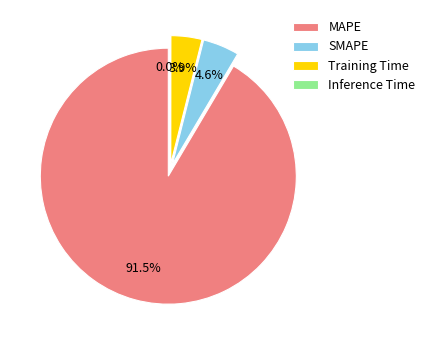

To the nearest percent, what is the average slice percentage?

25%